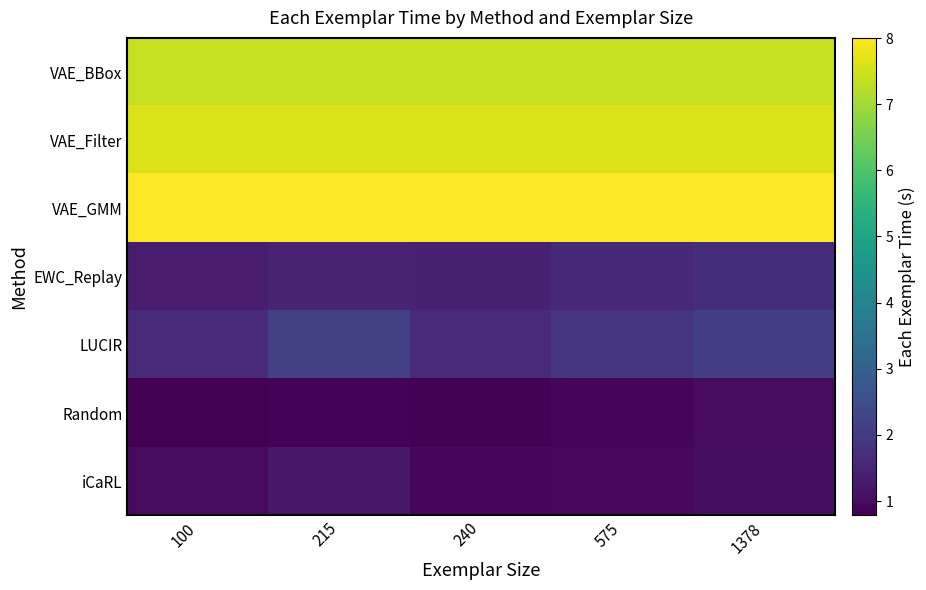

Which label corresponds to the smallest value in the chart?

100